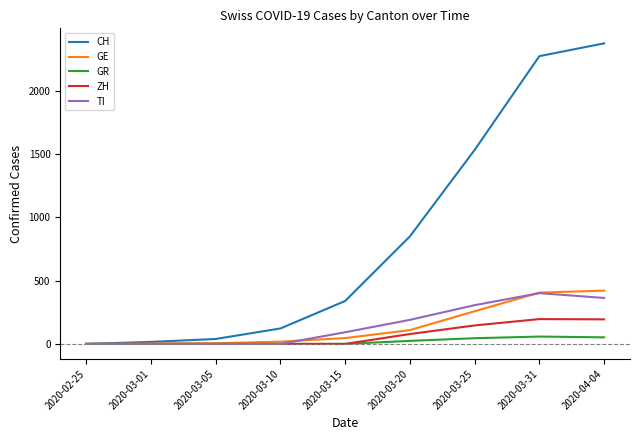

Which series has the largest total across all categories?

CH